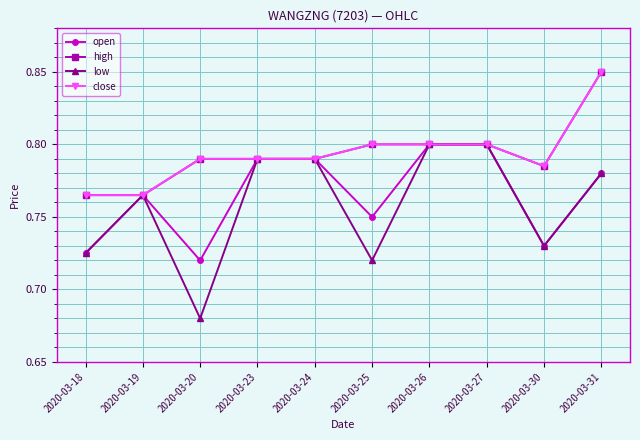

How many lines are shown in the chart?

4